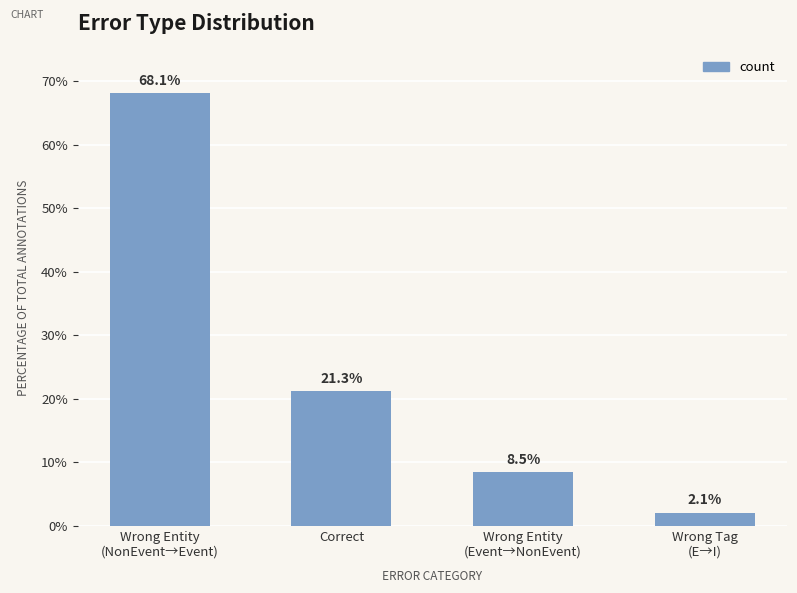

Between Correct and Wrong Tag
(E→I), which is larger?

Correct